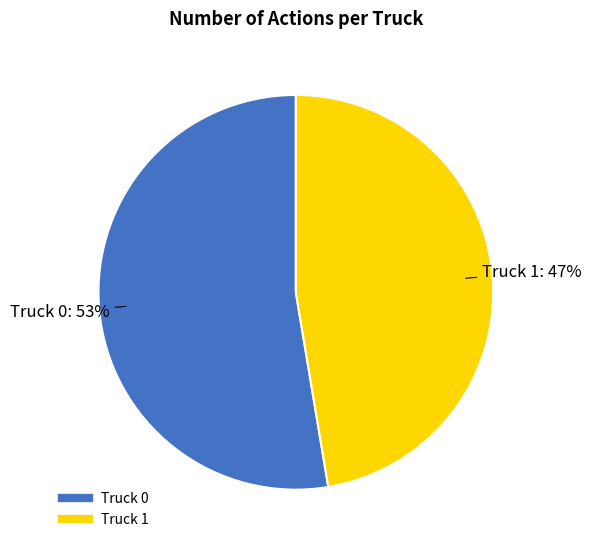

Between Truck 1 and Truck 0, which is larger?

Truck 0